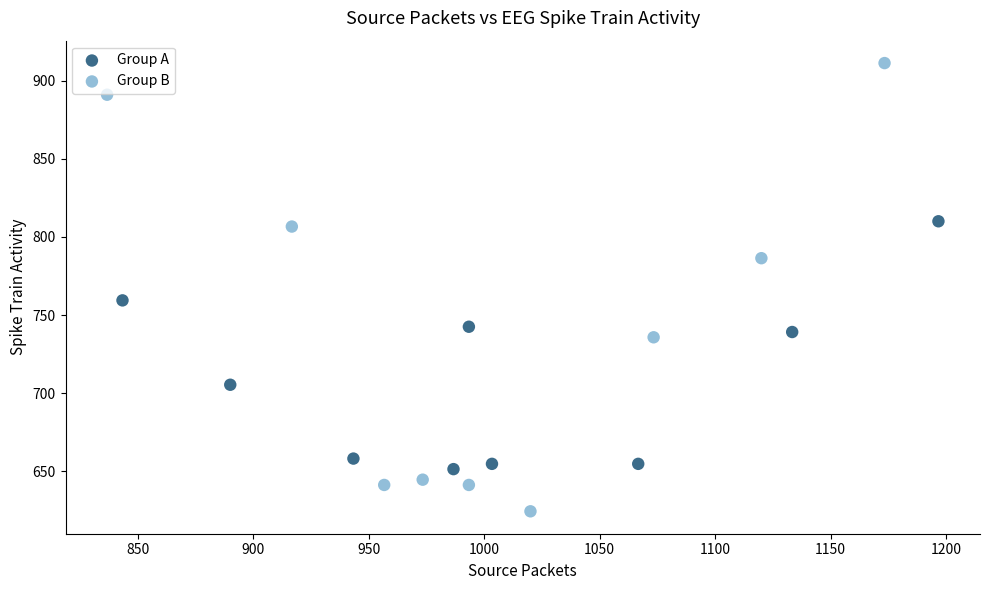

Which series contains the highest Y value?

Group B